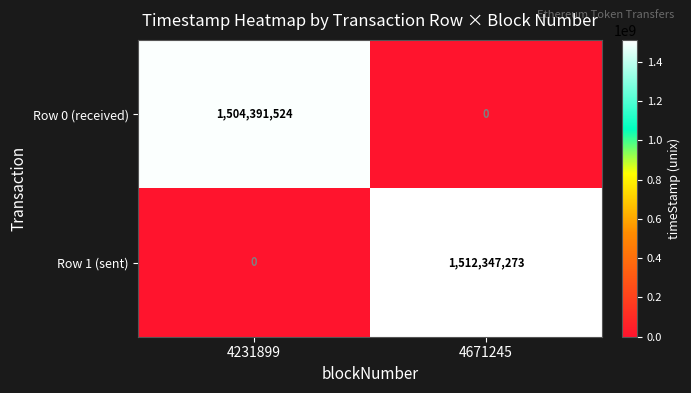

What is the sum of all Row 0 (received) values?

1504391524